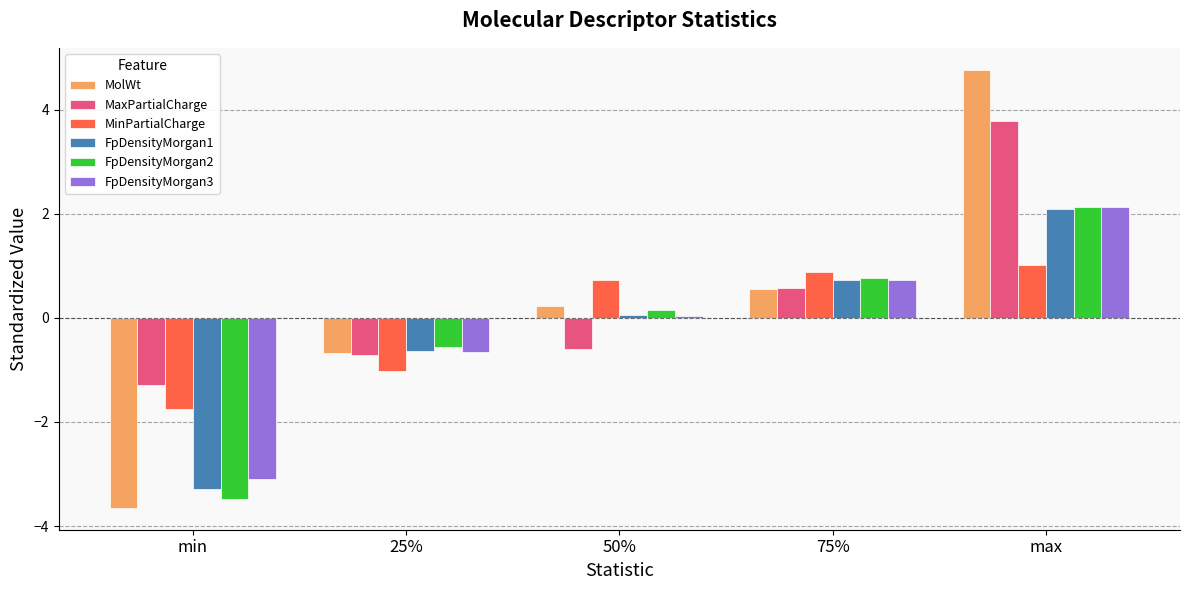

What position from the right is 50%?

3